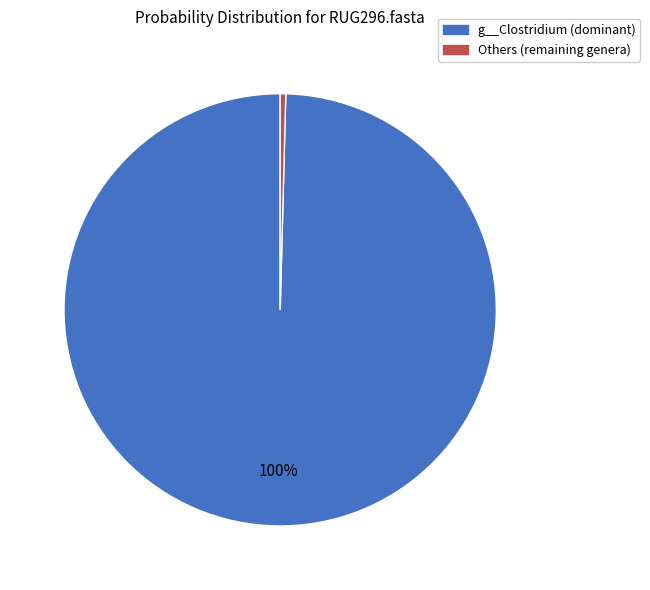

Is the sum of g__Clostridium (dominant) and Others (remaining genera) greater than half?

Yes